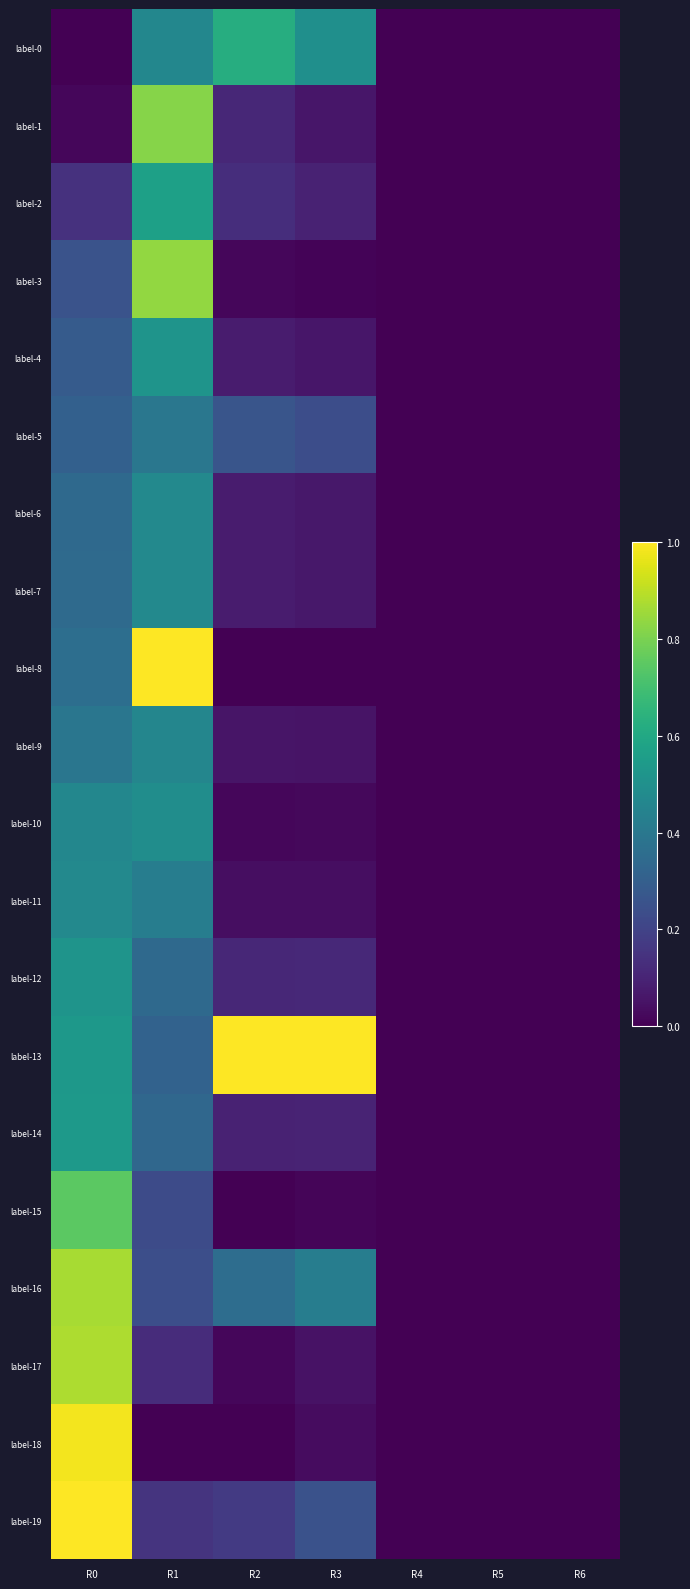

Reading left to right, transcribe all the data shown in this chart.

label-0: R0=0.0	R1=0.5	R2=0.6	R3=0.5	R4=0.0	R5=0.0	R6=0.0
label-1: R0=0.0	R1=0.8	R2=0.1	R3=0.1	R4=0.0	R5=0.0	R6=0.0
label-2: R0=0.1	R1=0.6	R2=0.1	R3=0.1	R4=0.0	R5=0.0	R6=0.0
label-3: R0=0.3	R1=0.8	R2=0.0	R3=0.0	R4=0.0	R5=0.0	R6=0.0
label-4: R0=0.3	R1=0.5	R2=0.1	R3=0.1	R4=0.0	R5=0.0	R6=0.0
label-5: R0=0.3	R1=0.4	R2=0.3	R3=0.2	R4=0.0	R5=0.0	R6=0.0
label-6: R0=0.3	R1=0.5	R2=0.1	R3=0.1	R4=0.0	R5=0.0	R6=0.0
label-7: R0=0.3	R1=0.5	R2=0.1	R3=0.1	R4=0.0	R5=0.0	R6=0.0
label-8: R0=0.4	R1=1.0	R2=0.0	R3=0.0	R4=0.0	R5=0.0	R6=0.0
label-9: R0=0.4	R1=0.5	R2=0.1	R3=0.1	R4=0.0	R5=0.0	R6=0.0
label-10: R0=0.5	R1=0.5	R2=0.0	R3=0.0	R4=0.0	R5=0.0	R6=0.0
label-11: R0=0.5	R1=0.4	R2=0.0	R3=0.0	R4=0.0	R5=0.0	R6=0.0
label-12: R0=0.5	R1=0.3	R2=0.1	R3=0.1	R4=0.0	R5=0.0	R6=0.0
label-13: R0=0.5	R1=0.3	R2=1.0	R3=1.0	R4=0.0	R5=0.0	R6=0.0
label-14: R0=0.5	R1=0.3	R2=0.1	R3=0.1	R4=0.0	R5=0.0	R6=0.0
label-15: R0=0.7	R1=0.2	R2=0.0	R3=0.0	R4=0.0	R5=0.0	R6=0.0
label-16: R0=0.9	R1=0.2	R2=0.4	R3=0.4	R4=0.0	R5=0.0	R6=0.0
label-17: R0=0.9	R1=0.1	R2=0.0	R3=0.0	R4=0.0	R5=0.0	R6=0.0
label-18: R0=1.0	R1=0.0	R2=0.0	R3=0.0	R4=0.0	R5=0.0	R6=0.0
label-19: R0=1.0	R1=0.2	R2=0.2	R3=0.3	R4=0.0	R5=0.0	R6=0.0